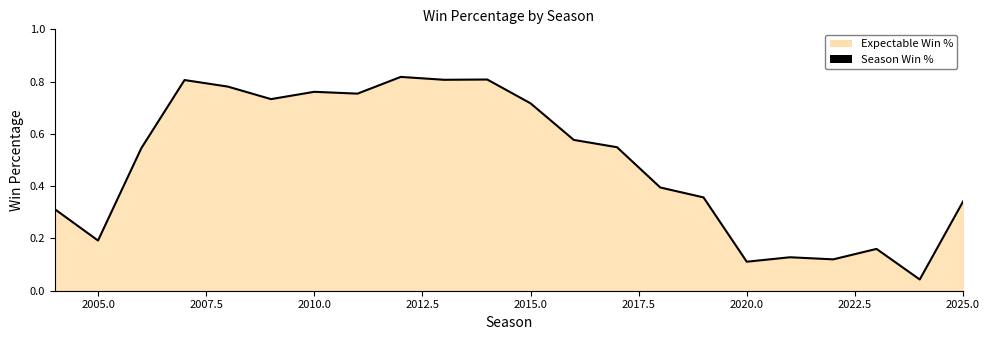

Is it true that the value at 2010.0 is 1.2?

False